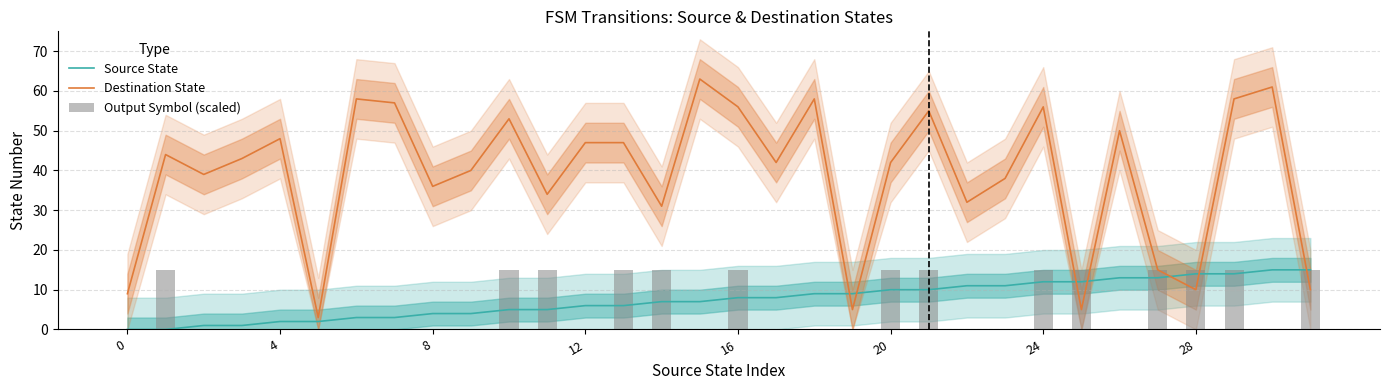

What is the highest value of the Source State series?

15